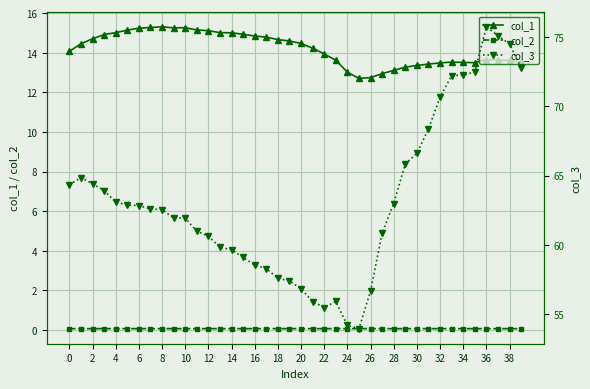

At 38, list the series in order from smallest to largest.

col_2, col_1, col_3